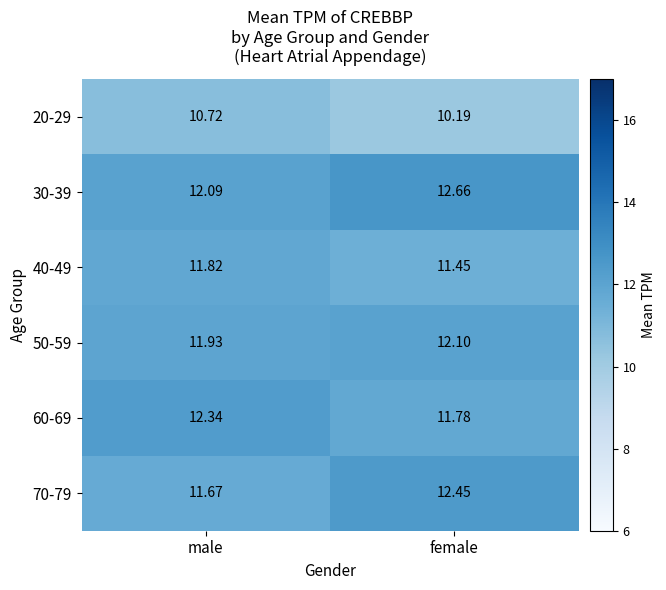

How many values in the 60-69 series are below 12?

1